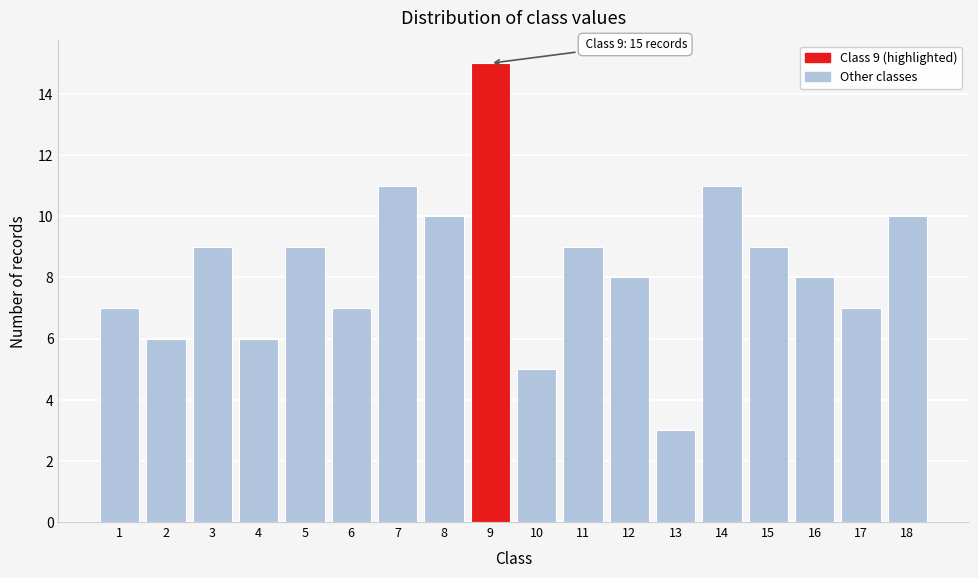

Reading left to right, what are all the values shown in this chart?

1=7	2=6	3=9	4=6	5=9	6=7	7=11	8=10	9=15	10=5	11=9	12=8	13=3	14=11	15=9	16=8	17=7	18=10